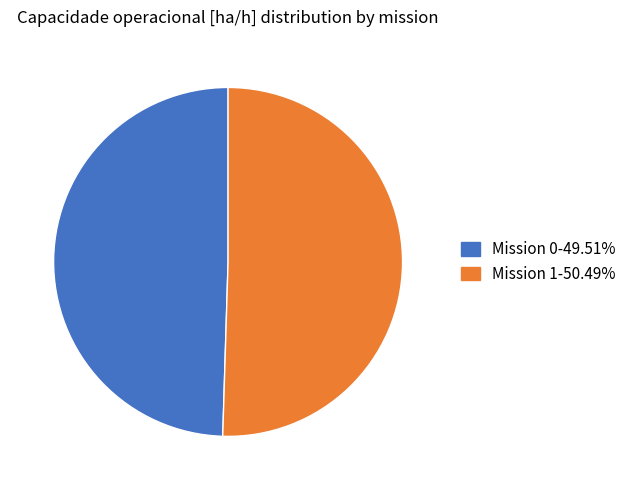

Rank the categories by value from lowest to highest.

0, 1